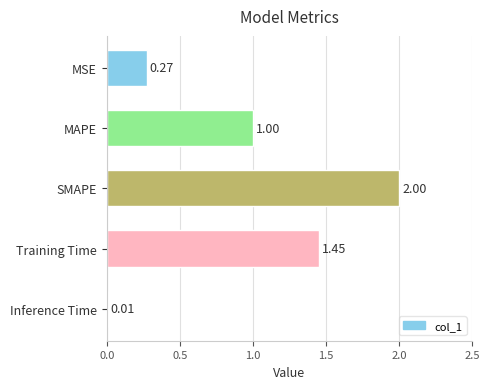

List the labels in order of value, smallest first.

Inference Time, MSE, MAPE, Training Time, SMAPE